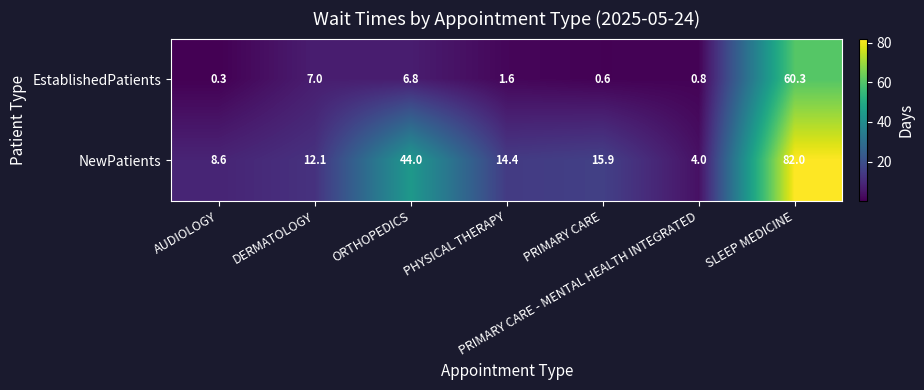

Between AUDIOLOGY and ORTHOPEDICS, which series saw the biggest shift?

NewPatients